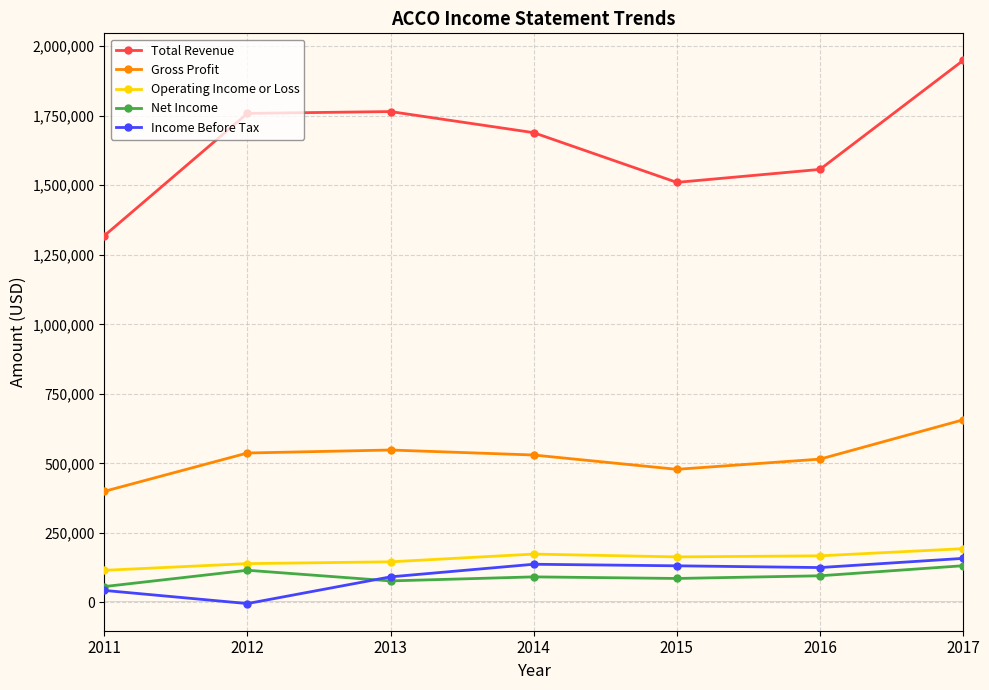

At how many categories does at least one series exceed 1121602?

7